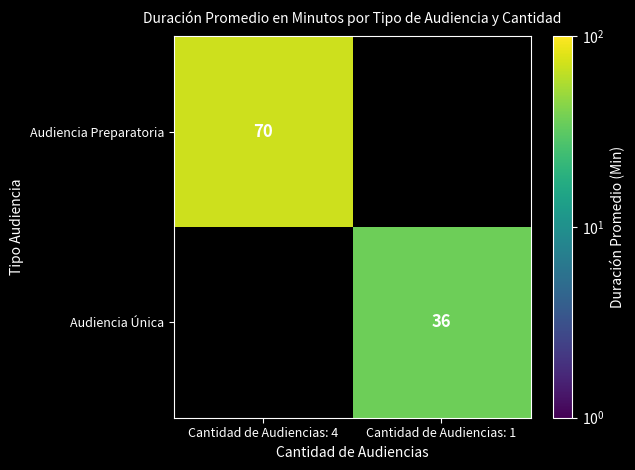

The value of Audiencia Única at Cantidad de Audiencias: 1 is 8. True or false?

False